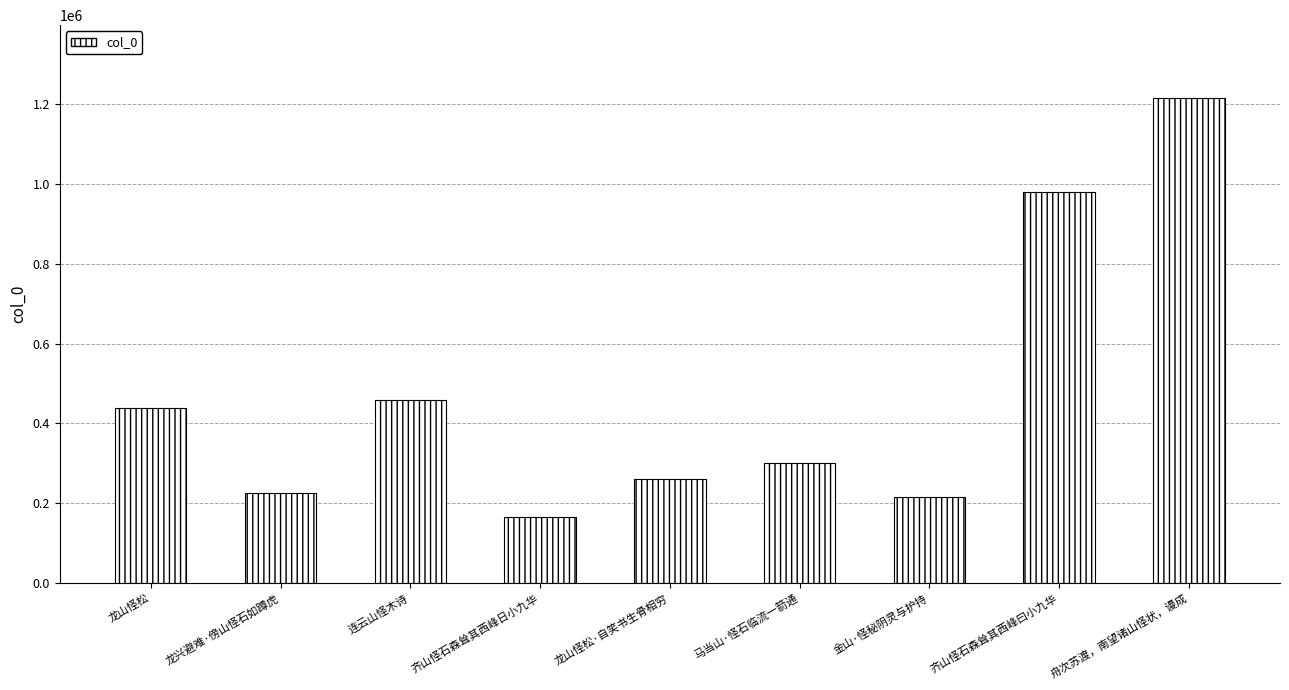

True or false: the data shows 437547 at 龙山怪松.

True